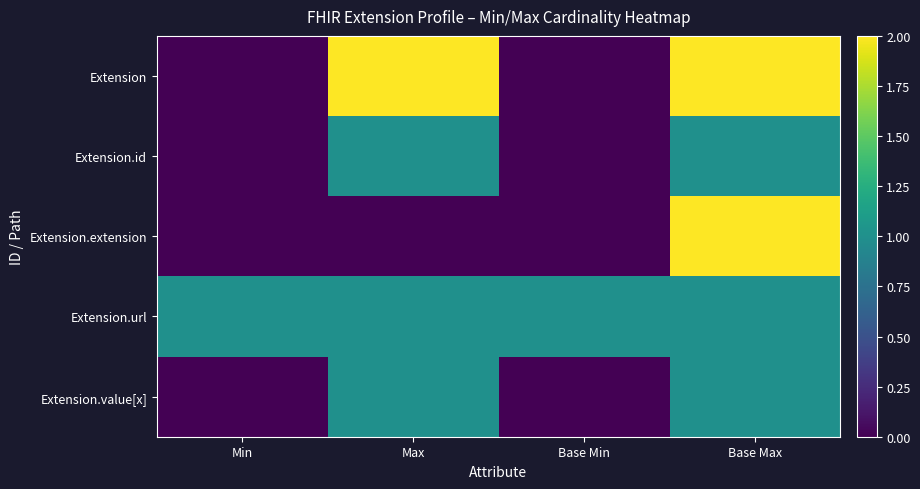

Rank the series at Max from highest to lowest value.

Extension, Extension.id, Extension.url, Extension.value[x], Extension.extension